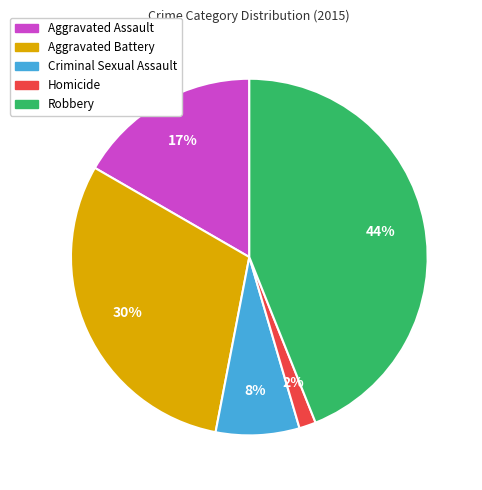

Approximately how many times larger is the value at Aggravated Battery compared to Robbery?

0.7